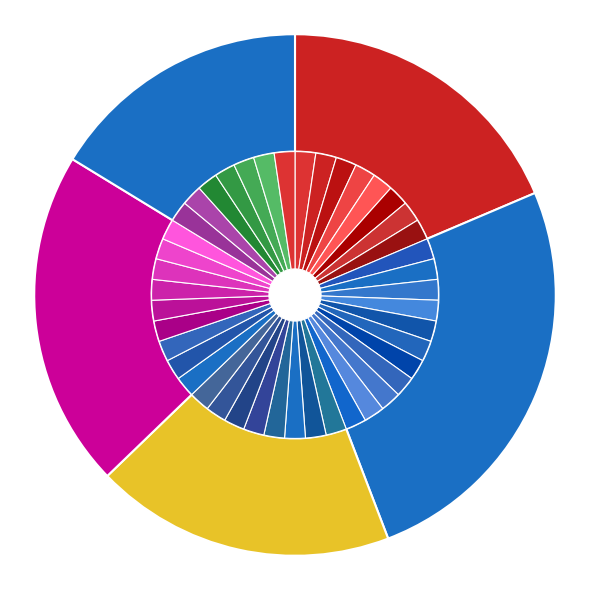

To the nearest percent, what percentage of the pie is Situation?

19%